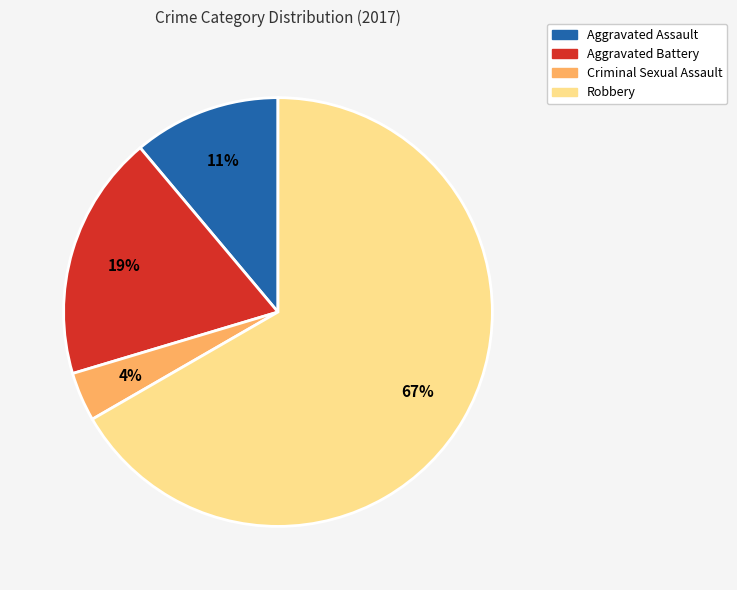

Which slice is the largest?

Robbery